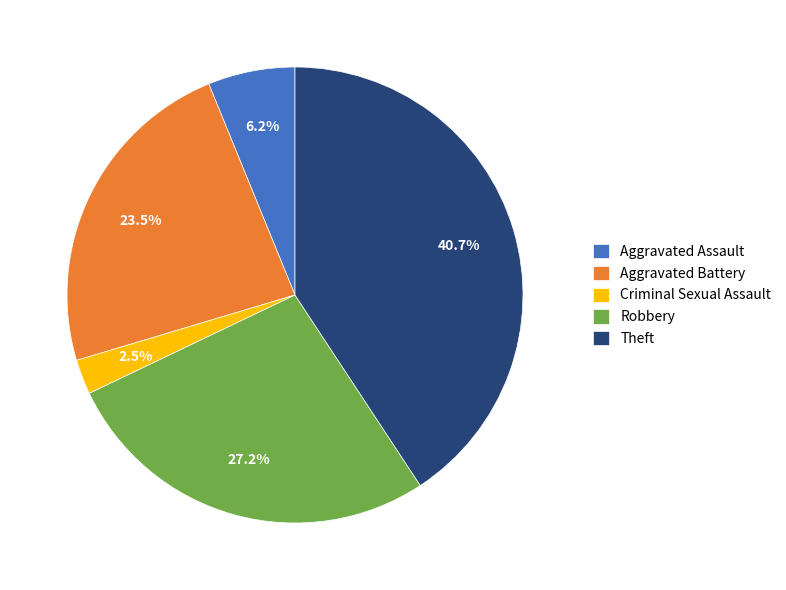

What is the largest slice in the pie chart?

Theft